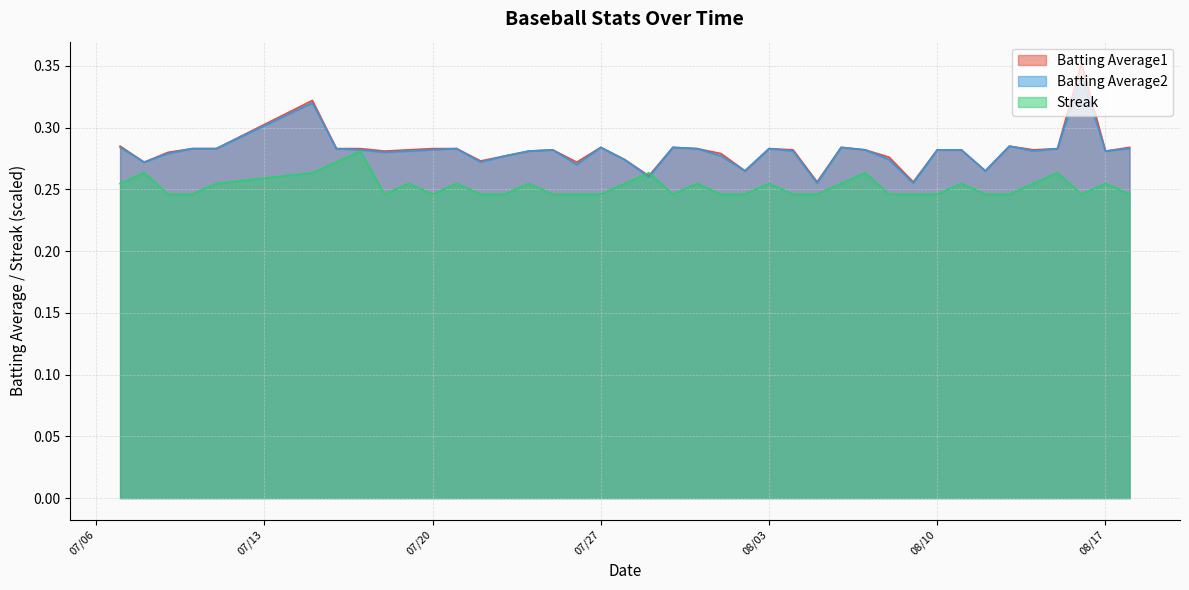

Which series has the largest range (max minus min)?

Batting Average1